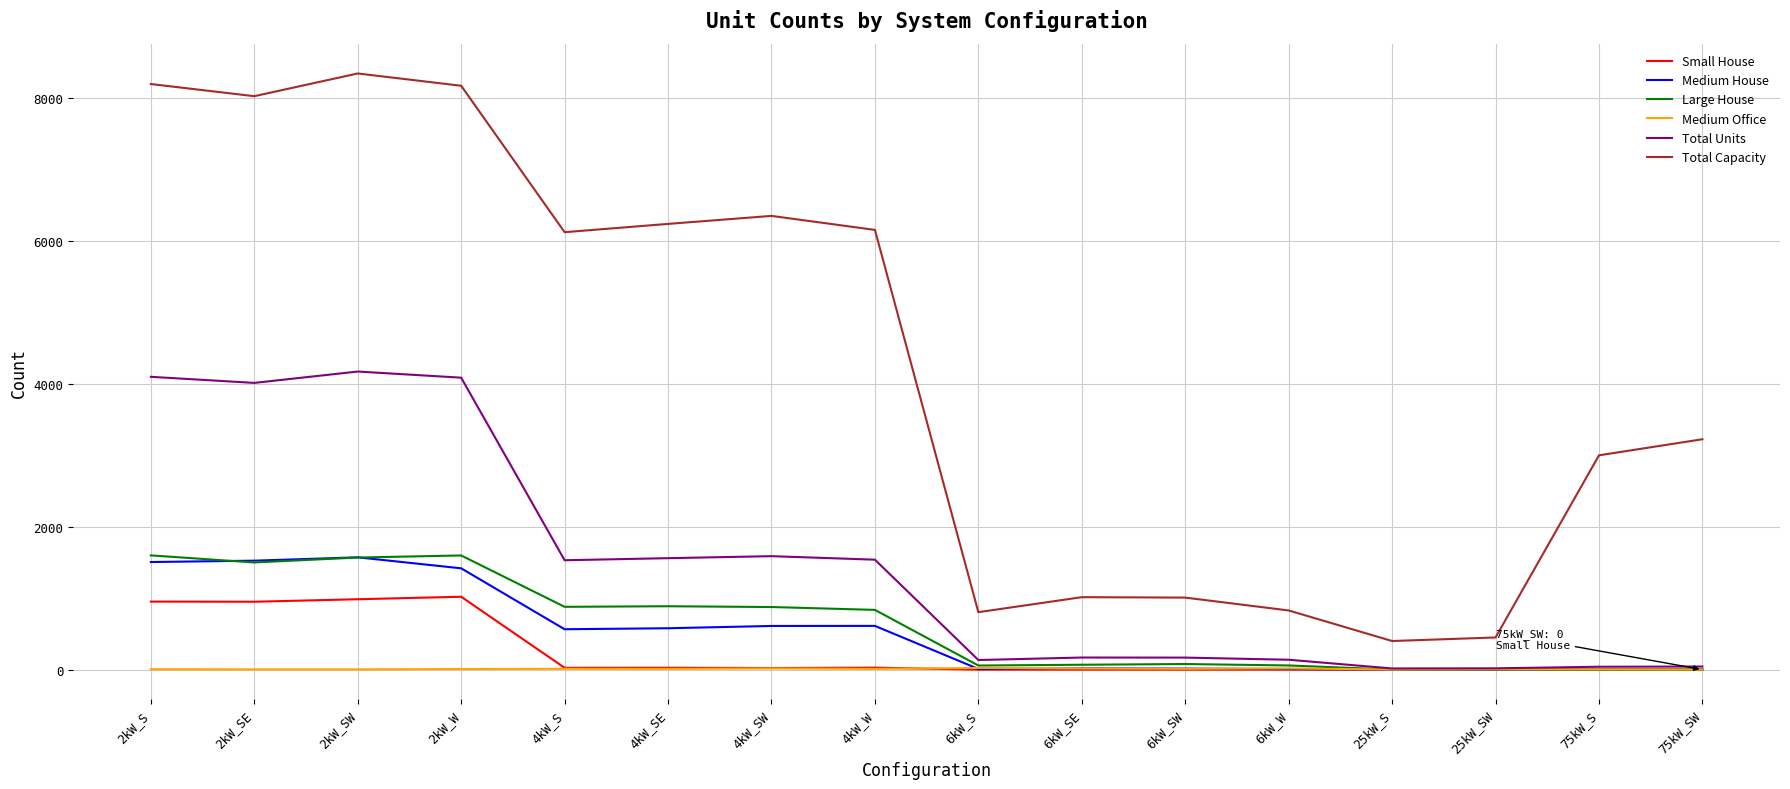

Where is Total Units nearest to the value 2094?

4kW_SW